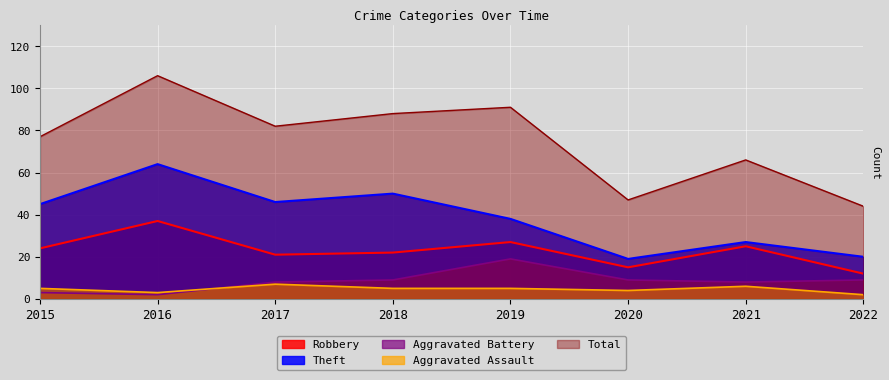

Which series has the largest total across all categories?

Total